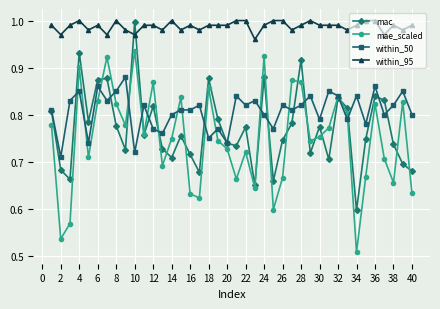

Count the number of data series in this chart.

4